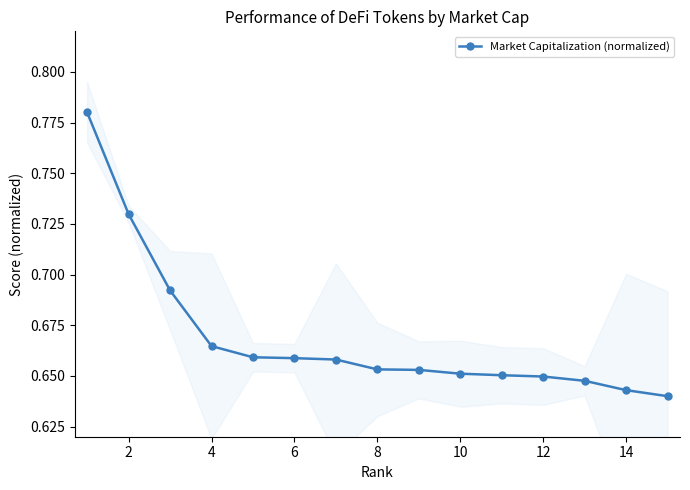

Is it true that Market Capitalization (normalized) equals 0.2 at 8?

False